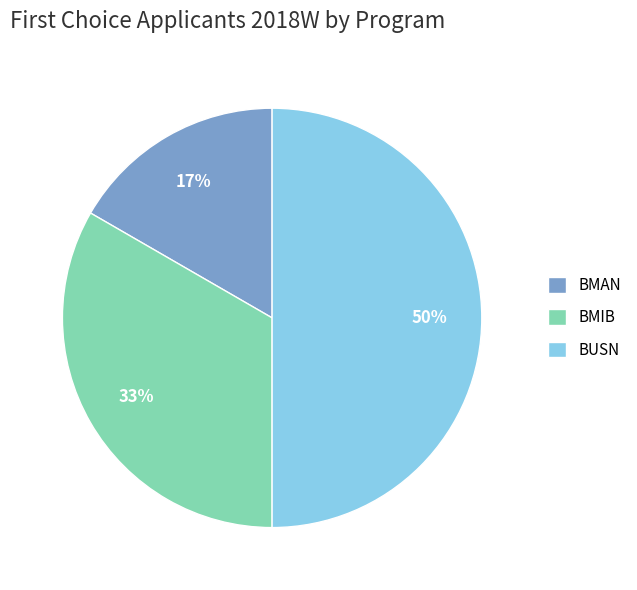

True or false: BUSN accounts for 50% of the total.

True